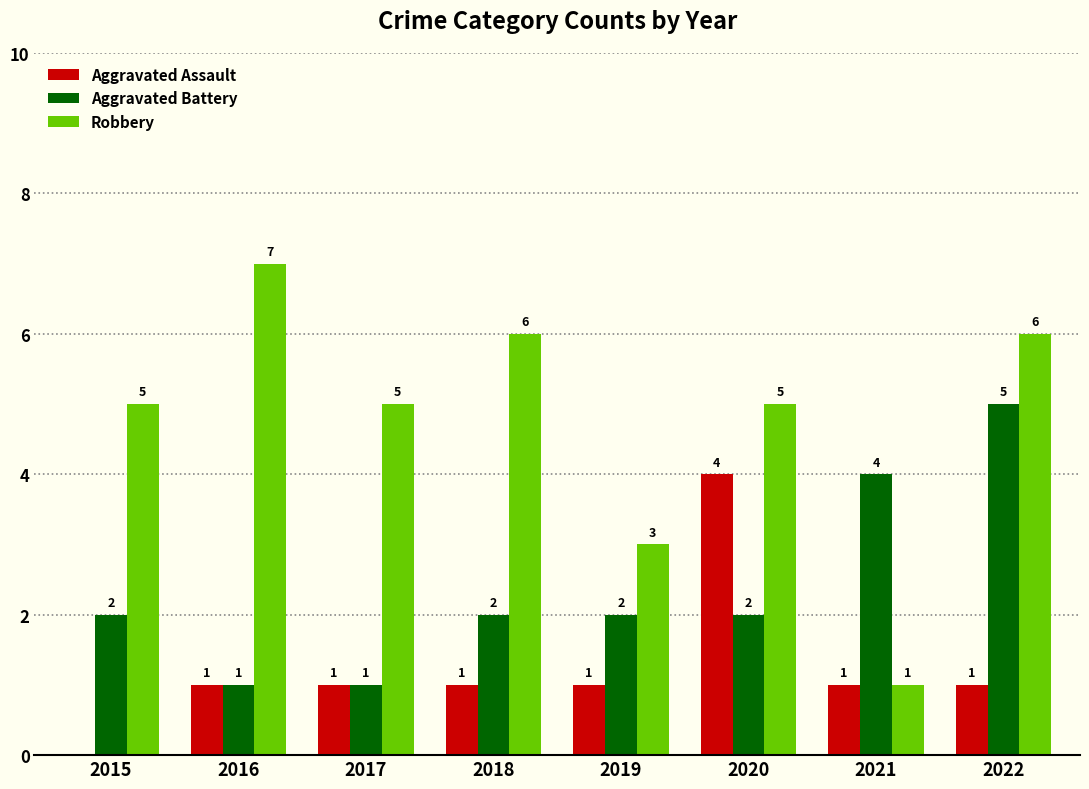

What is the sum of the Aggravated Battery values at 2019 and 2015?

4